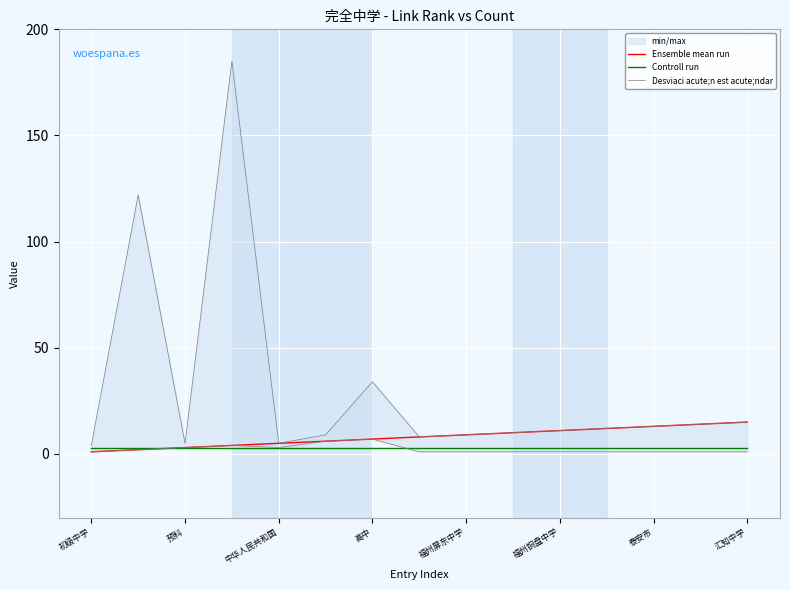

What is the difference between the second highest and minimum values in the Ensemble mean run series?

13